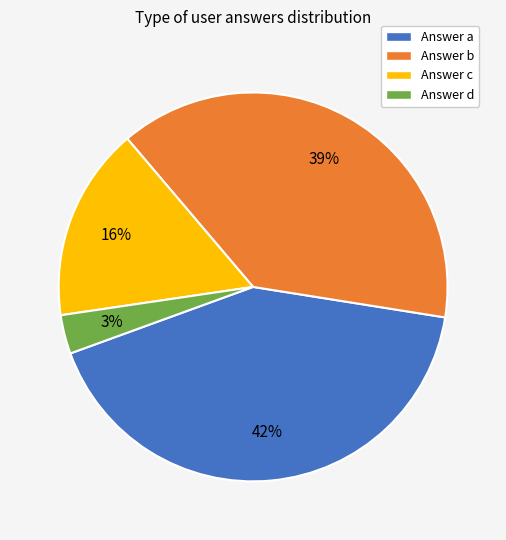

To the nearest percent, what percentage of the pie is Answer b?

39%